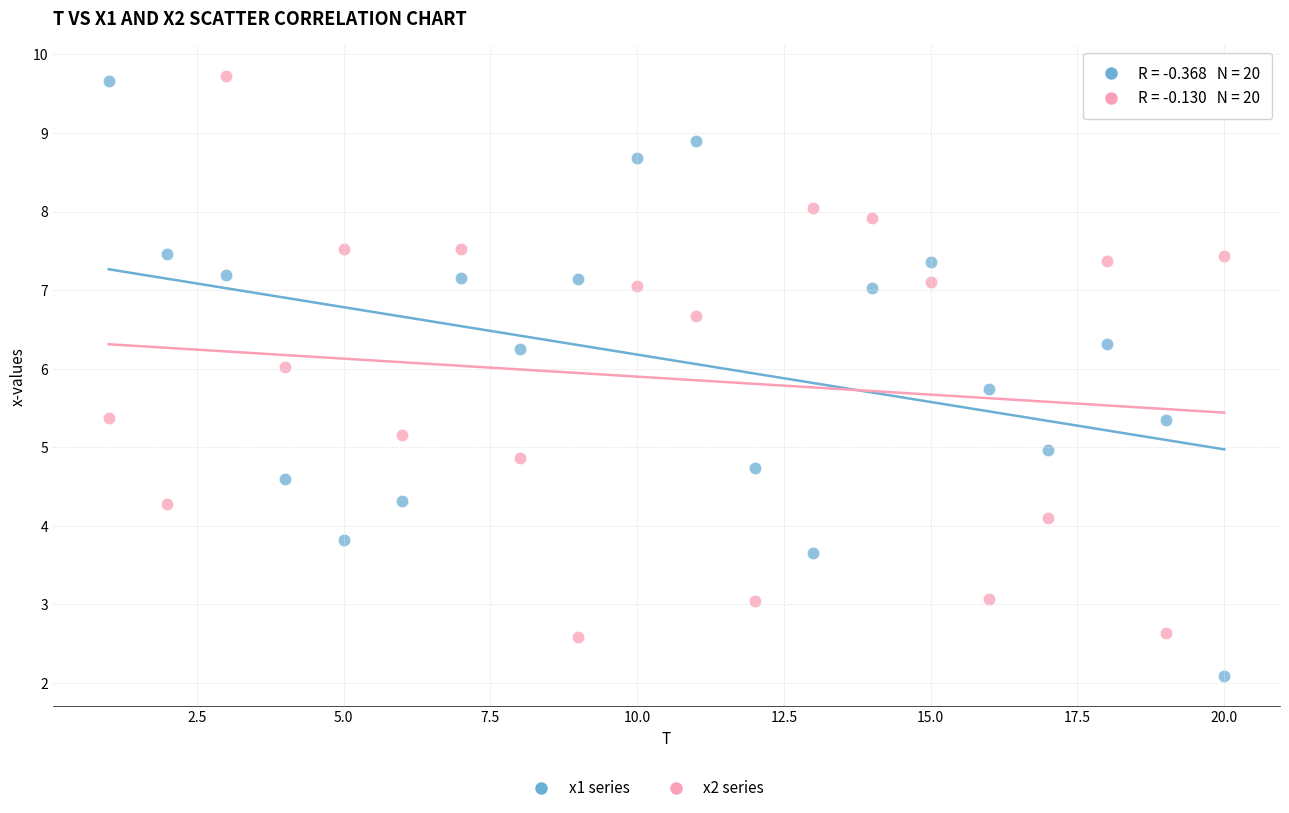

Across all data points, what is the range of X values (max minus min)?

19.0